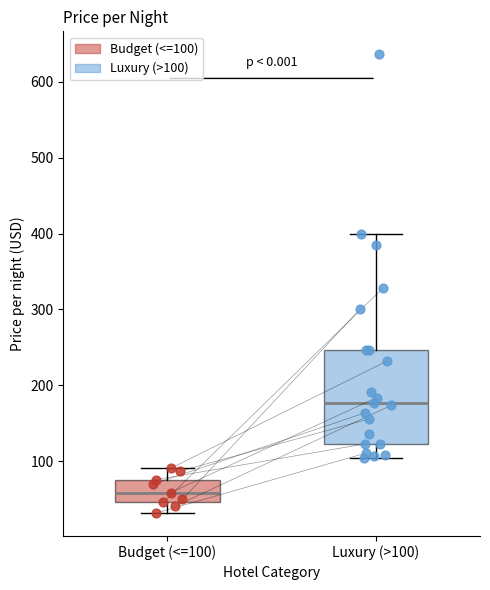

Which box's median line is the highest?

Luxury (>100)